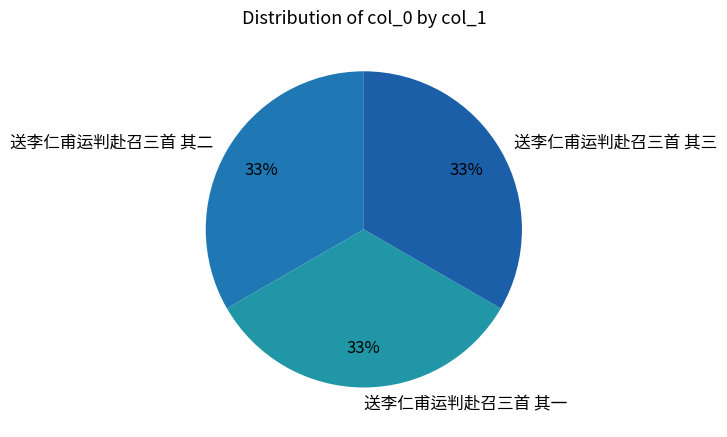

Count the number of slices in the pie.

3